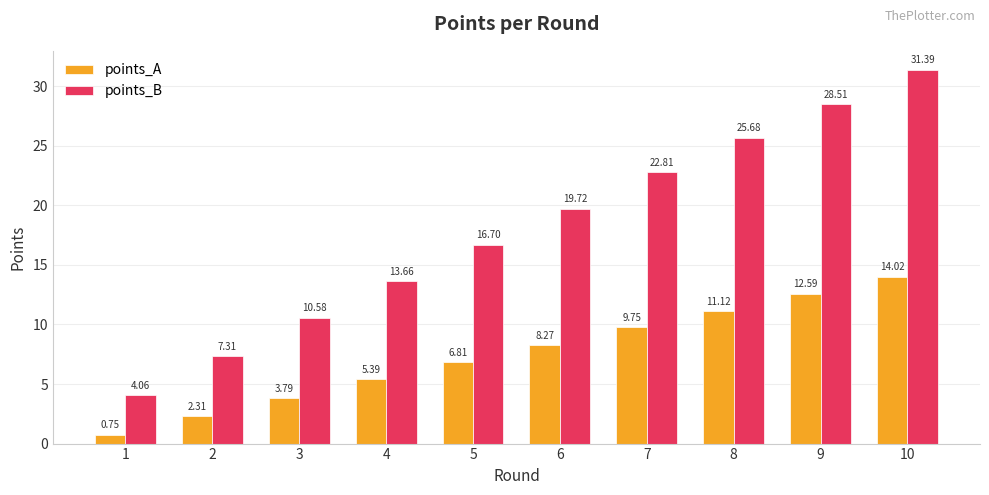

How many series are shown in this chart?

2